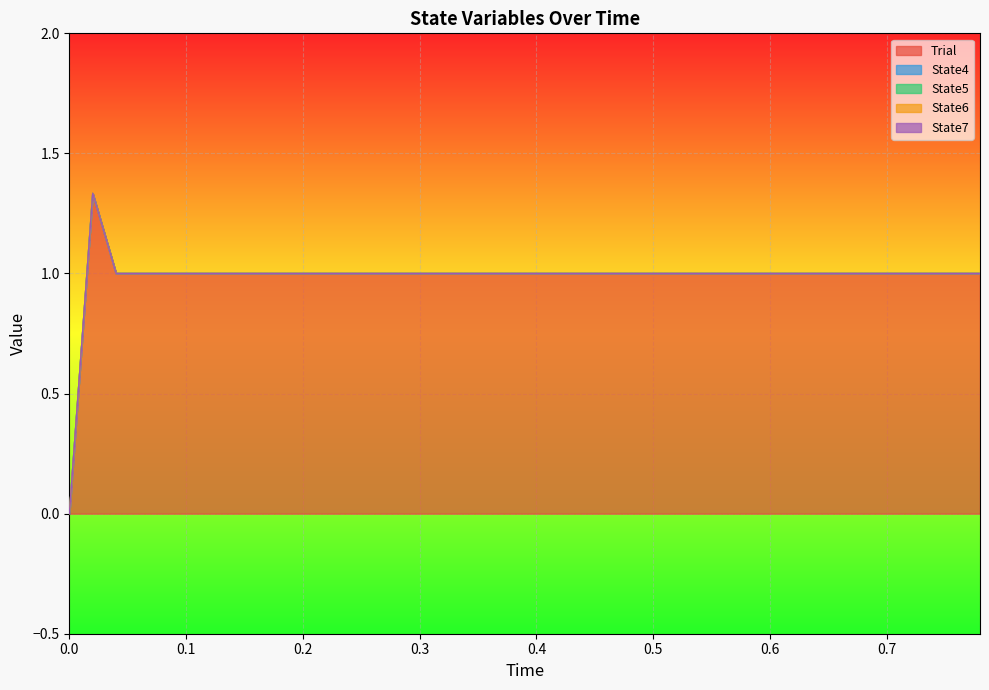

True or false: Trial and State4 cross at least once.

False